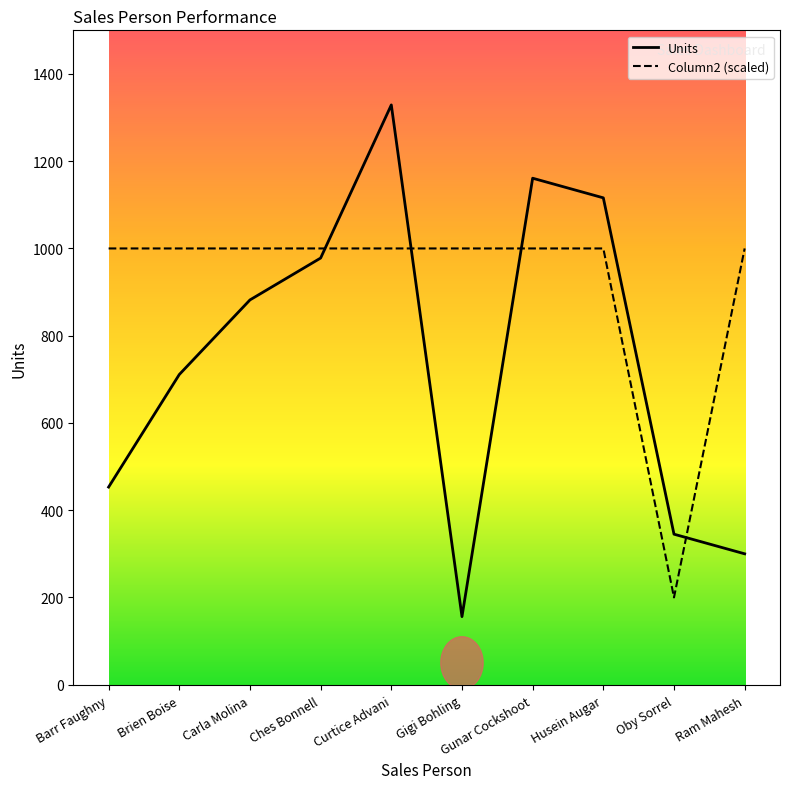

What are all the series names shown in the legend?

Units, Column2 (scaled)